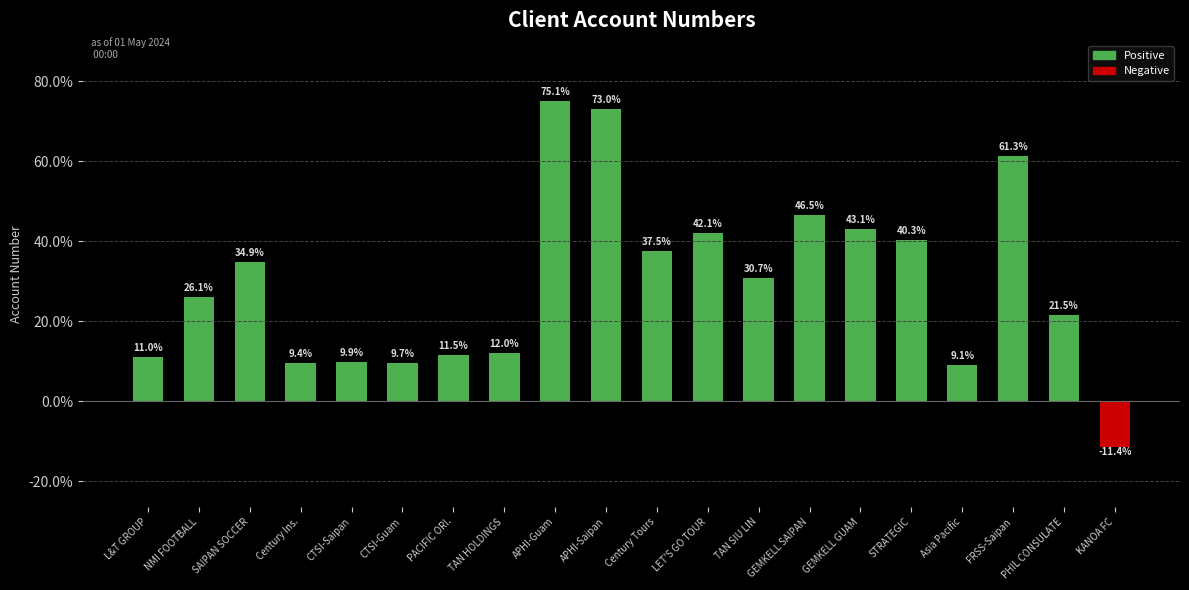

True or false: the data shows 9.7 at CTSI-Guam.

True